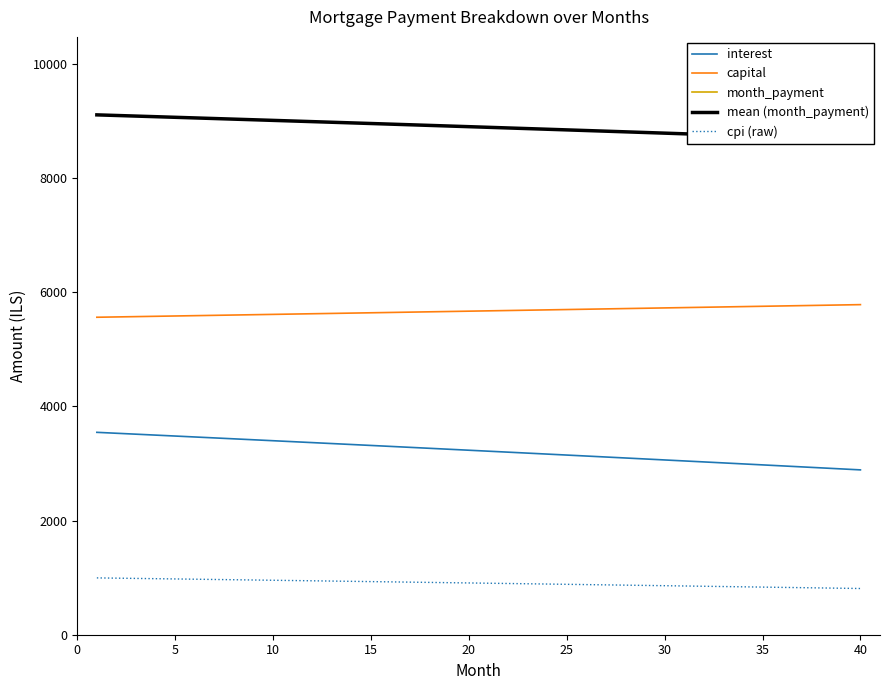

True or false: cpi (raw) and interest cross at least once.

False